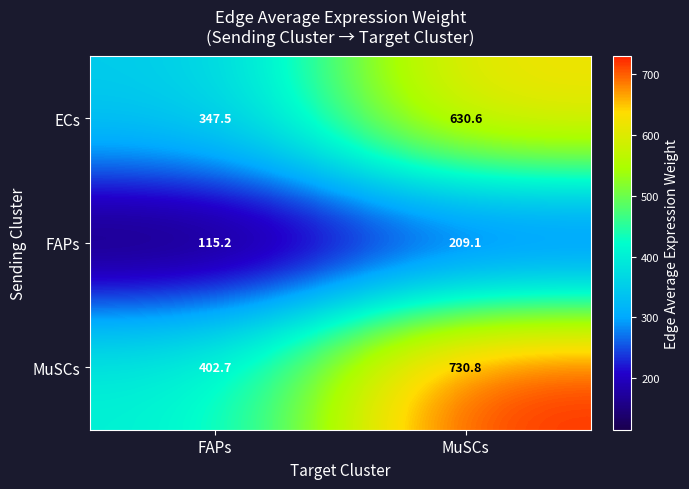

Is it true that FAPs equals 180.1 at FAPs?

False